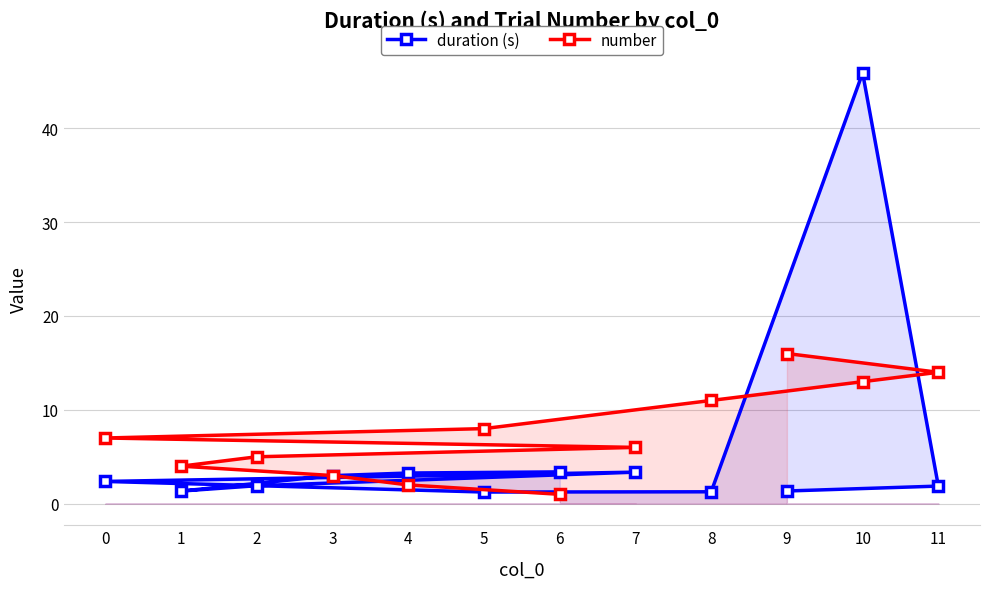

Which series has the largest range (max minus min)?

duration (s)